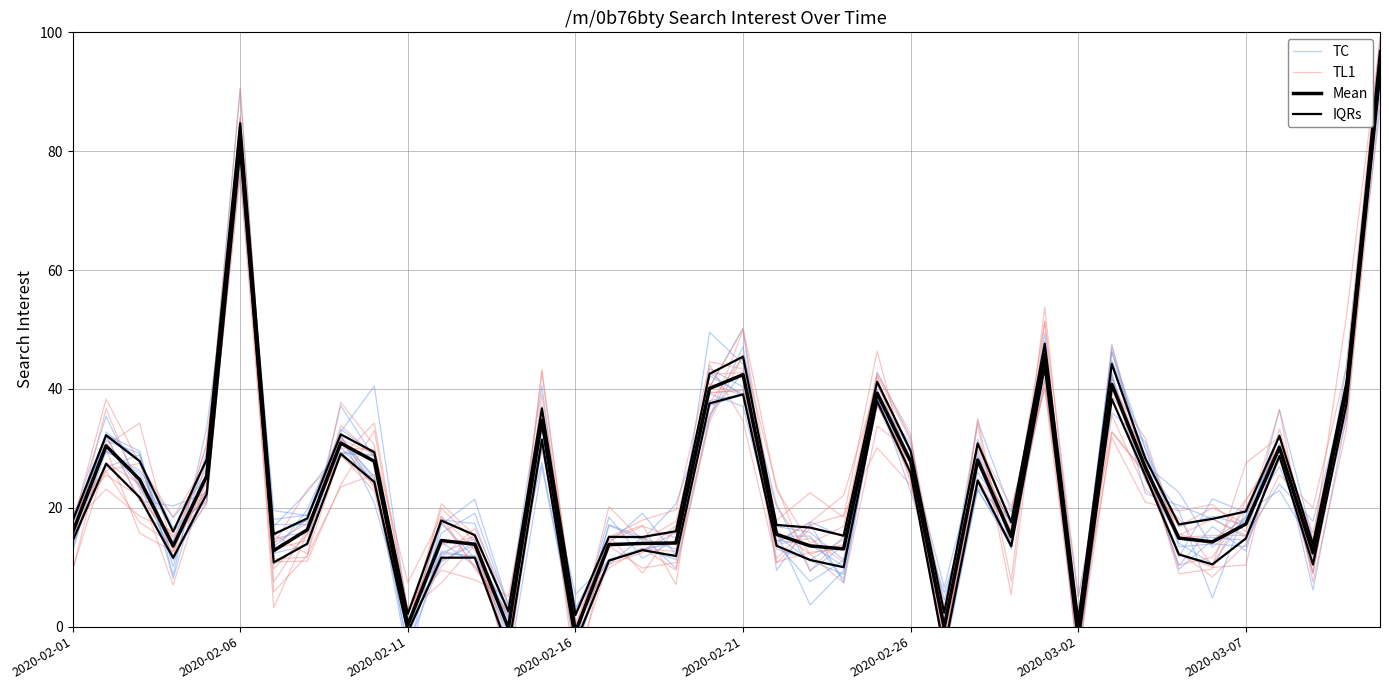

Is it true that Mean equals 30.2 at 36?

True